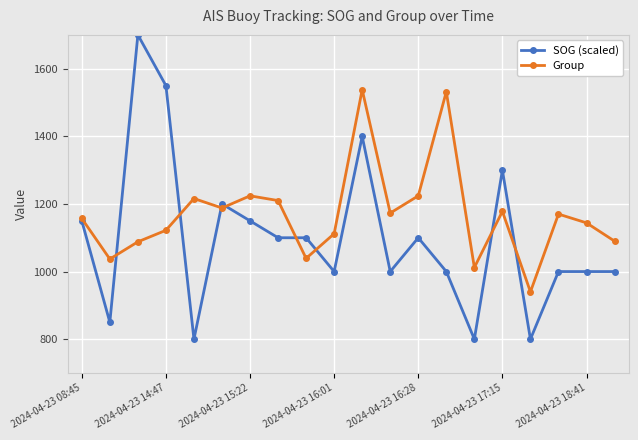

What is the value of the Group point at the 18th from the left?

1170